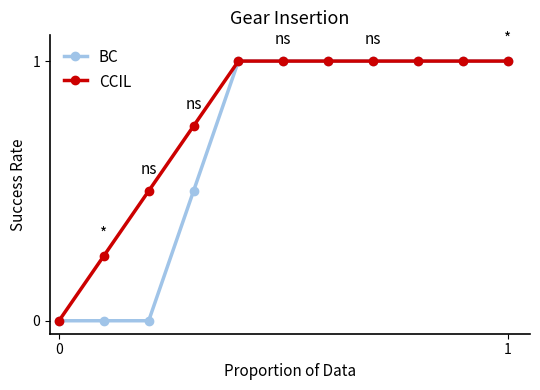

Which series has the largest total across all categories?

CCIL